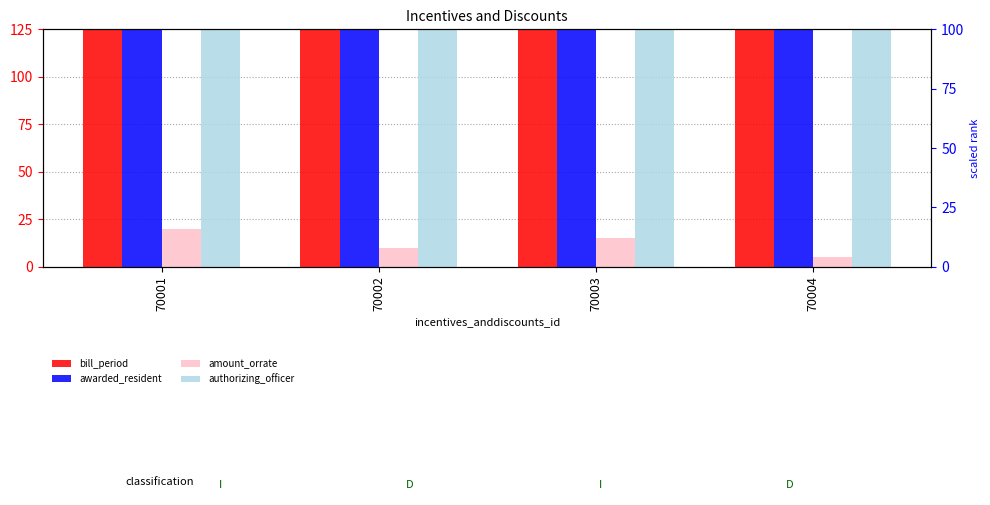

At which label is bill_period closest to 1999?

70001